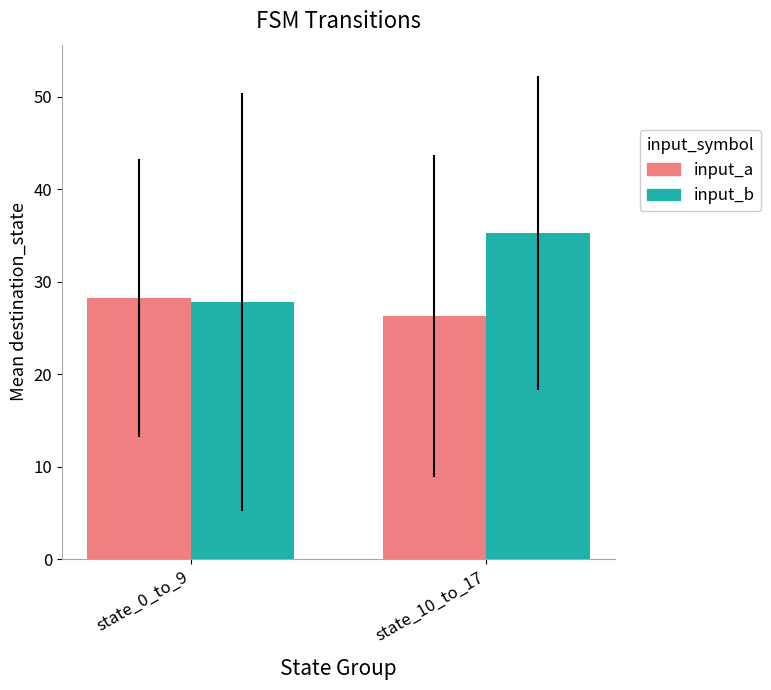

At which category does the chart reach its peak across all series?

state_10_to_17